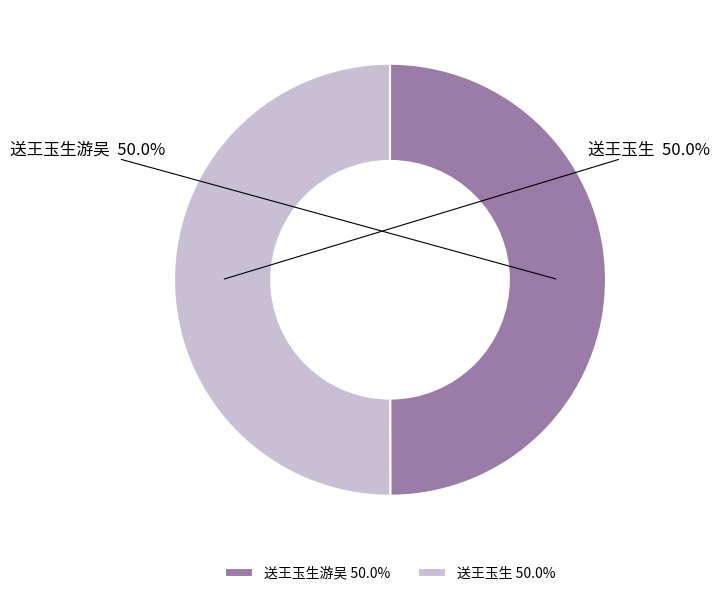

Combined, what portion of the pie is 送王玉生 and 送王玉生游吴?

100.0%